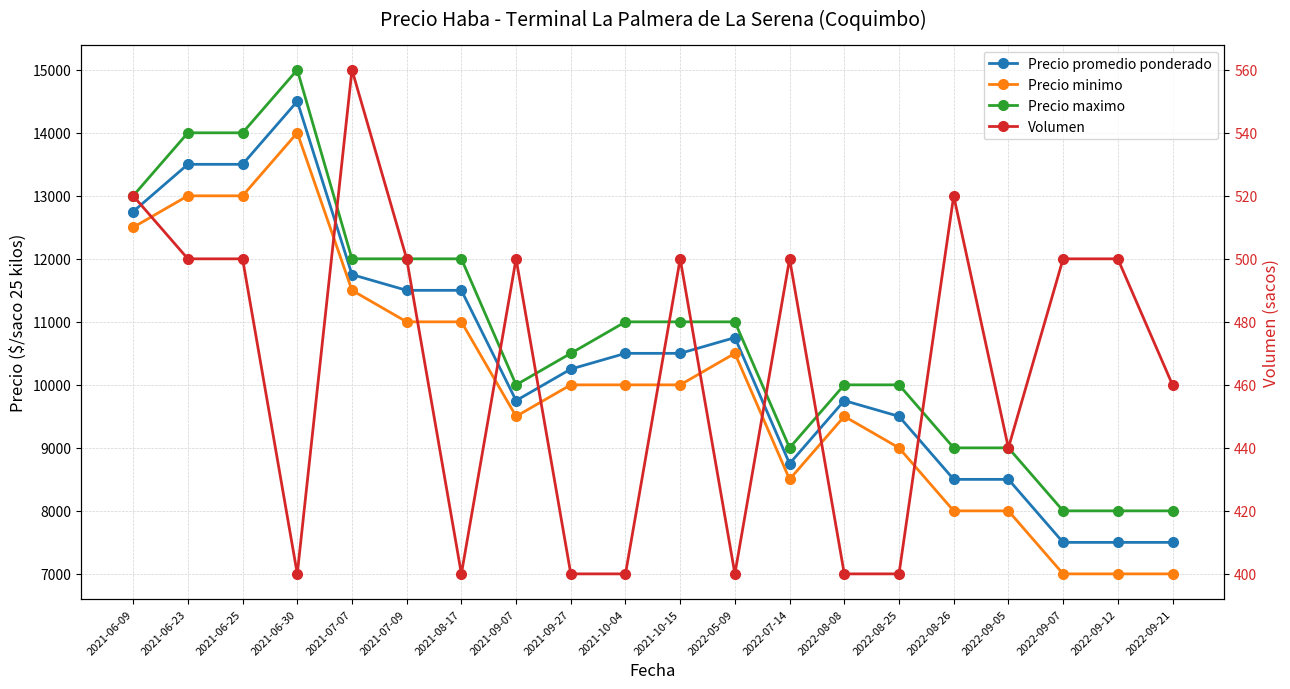

What is the value of the Volumen point at the 1st from the left?

520